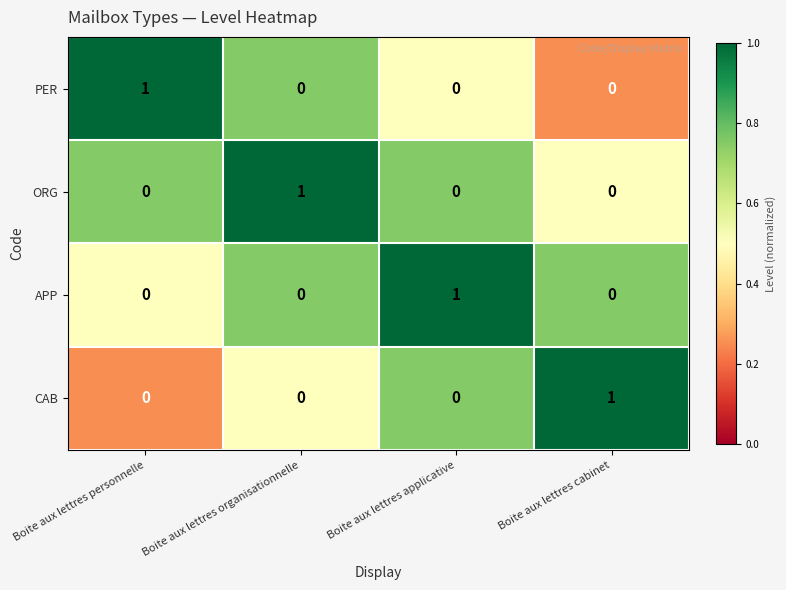

What is the maximum value shown in the chart?

1